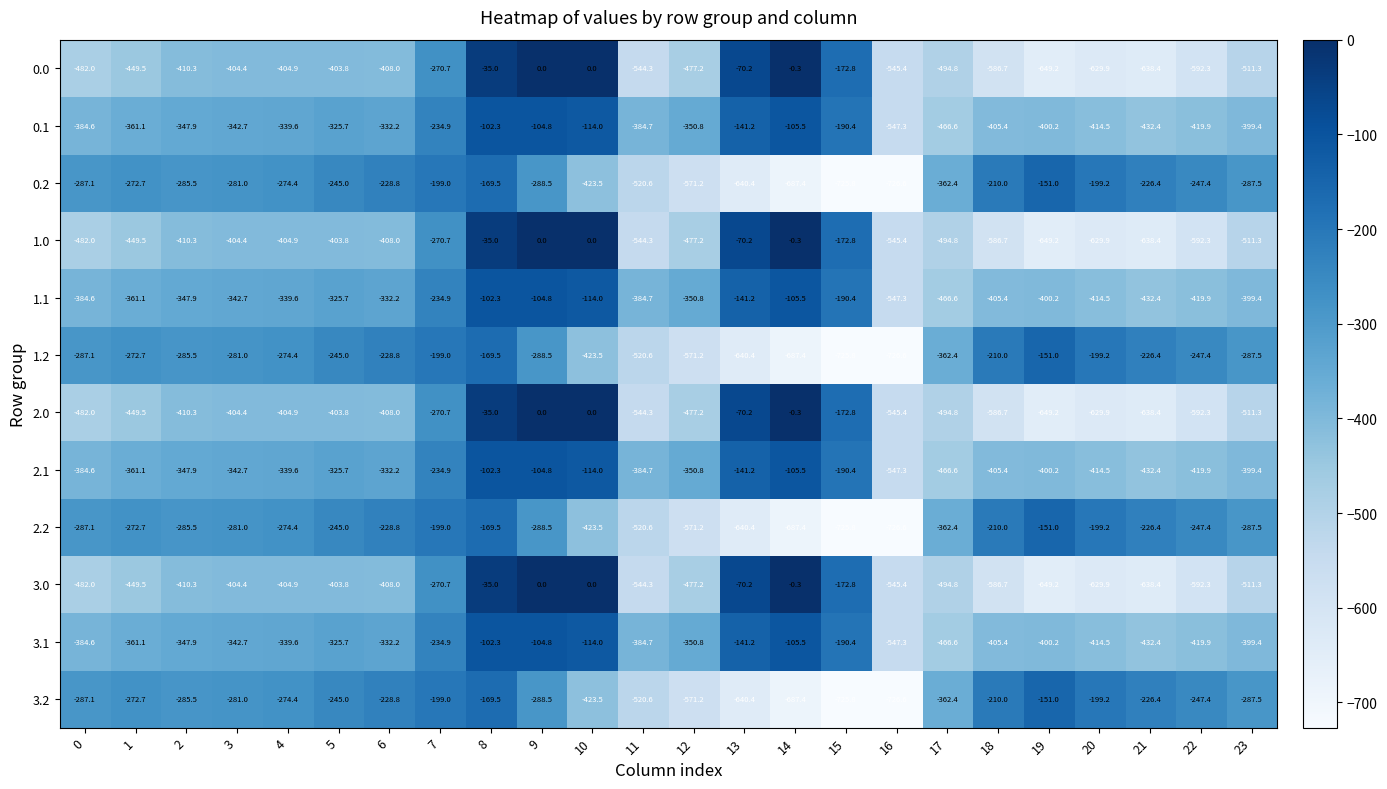

At which category is the sum across all series the highest?

8